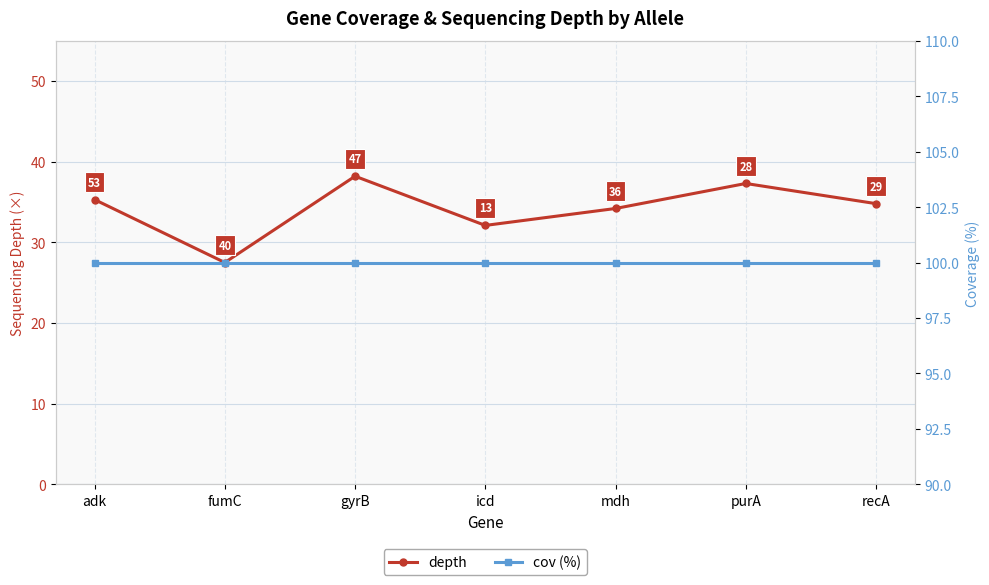

What is the greatest value displayed?

100.0